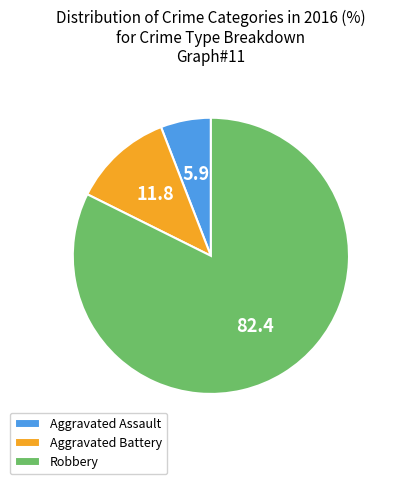

Is there any slice that represents more than half of the pie?

Yes